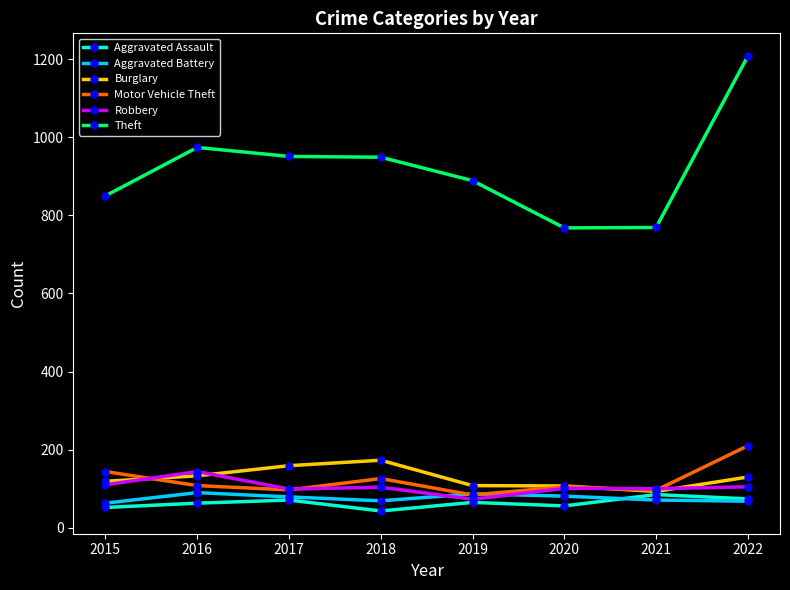

True or false: Aggravated Assault has more than 0 points higher than both neighbors.

True